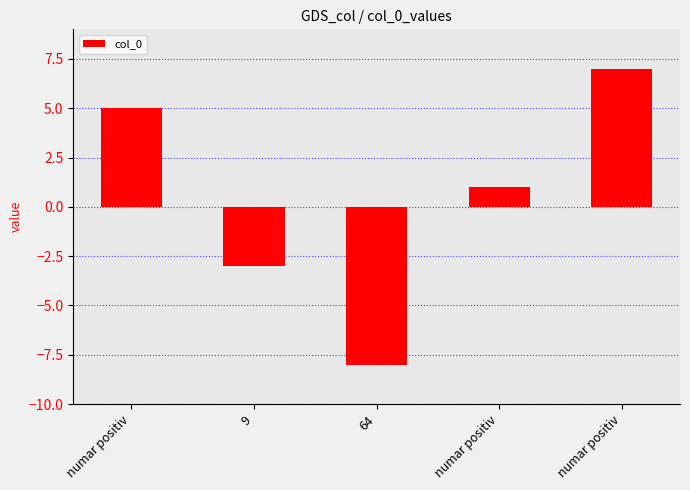

How many distinct data groups are displayed?

1